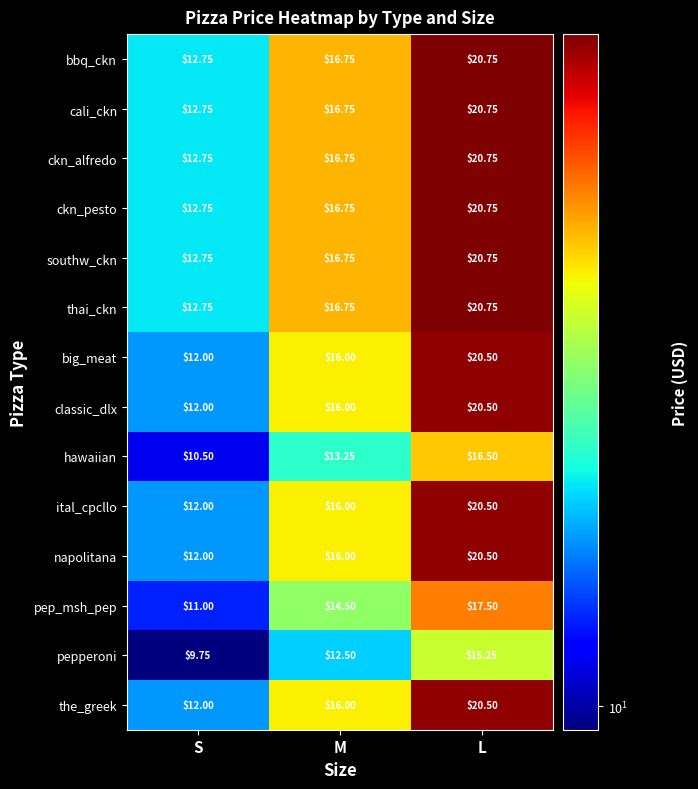

At how many categories does at least one series exceed 12?

3